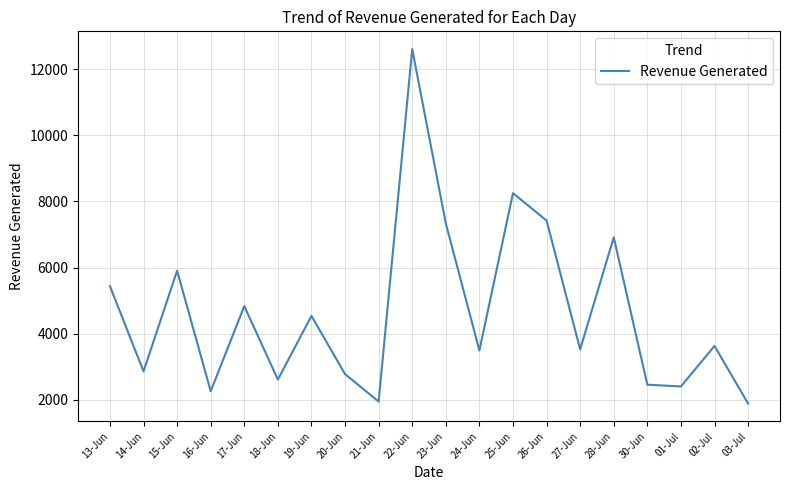

What is the difference between the maximum and second lowest values?

10654.9